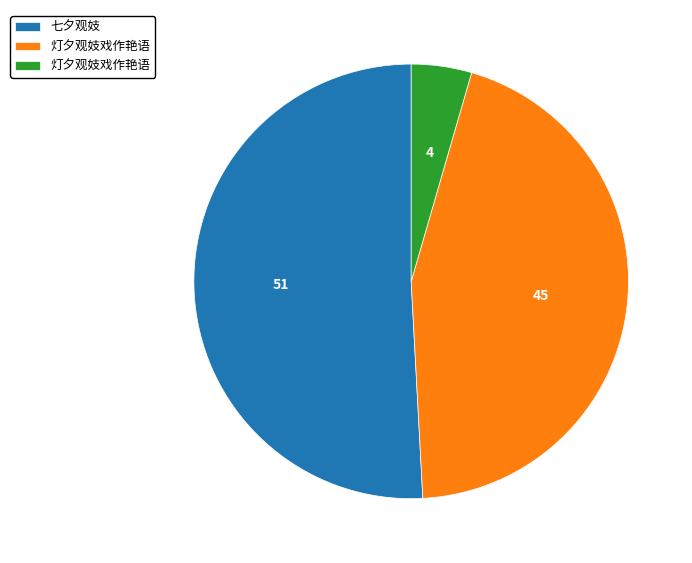

Is there any slice that represents more than half of the pie?

Yes